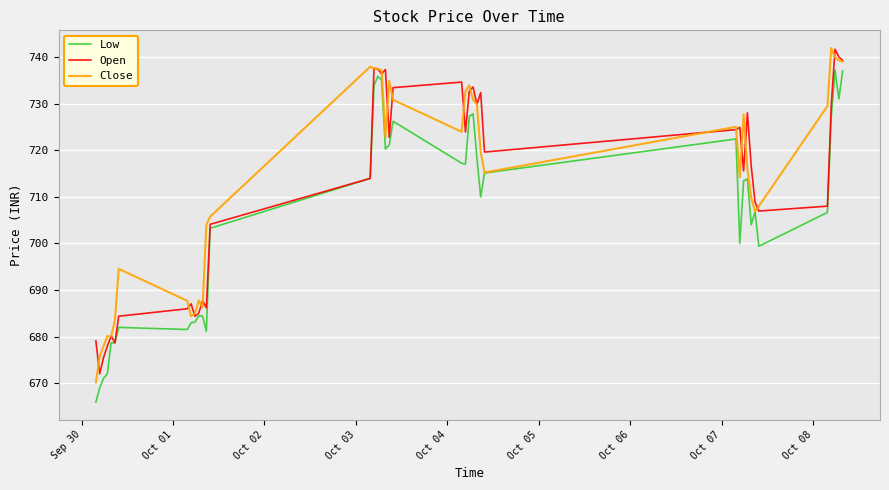

What is the minimum value for Low?

666.0